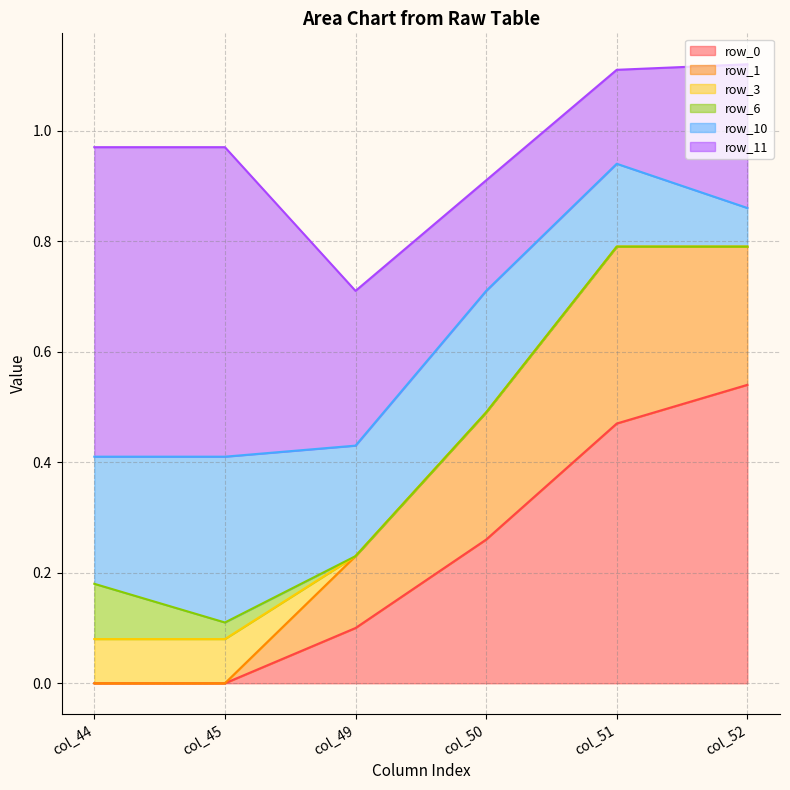

What are all the series names shown in the legend?

row_0, row_1, row_3, row_6, row_10, row_11